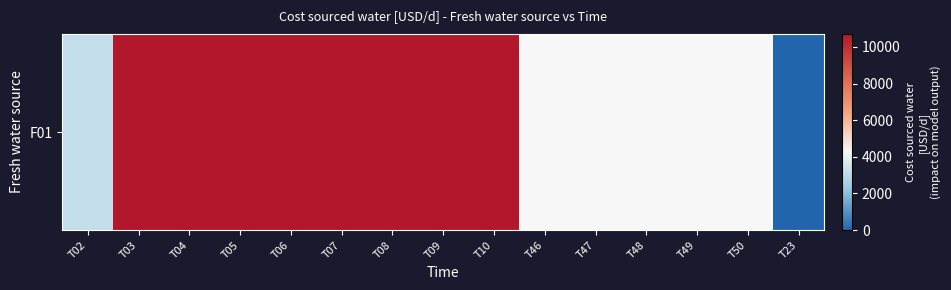

What is the change in value from T05 to T46?

-6428.6